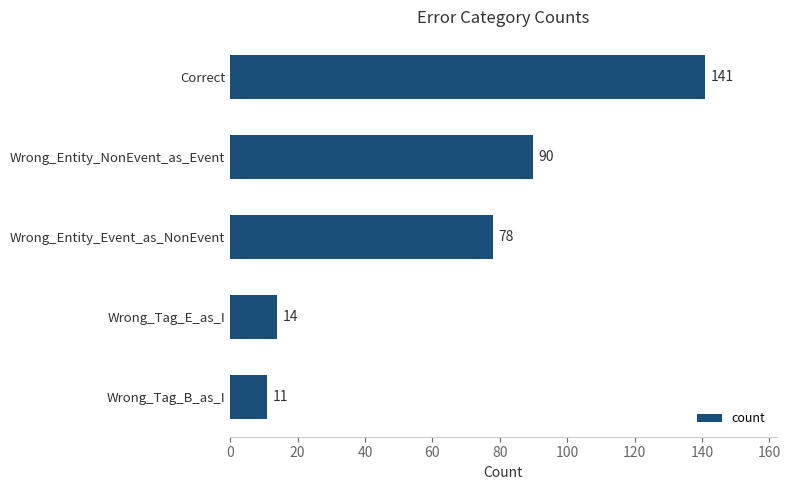

What is the greatest value displayed?

141